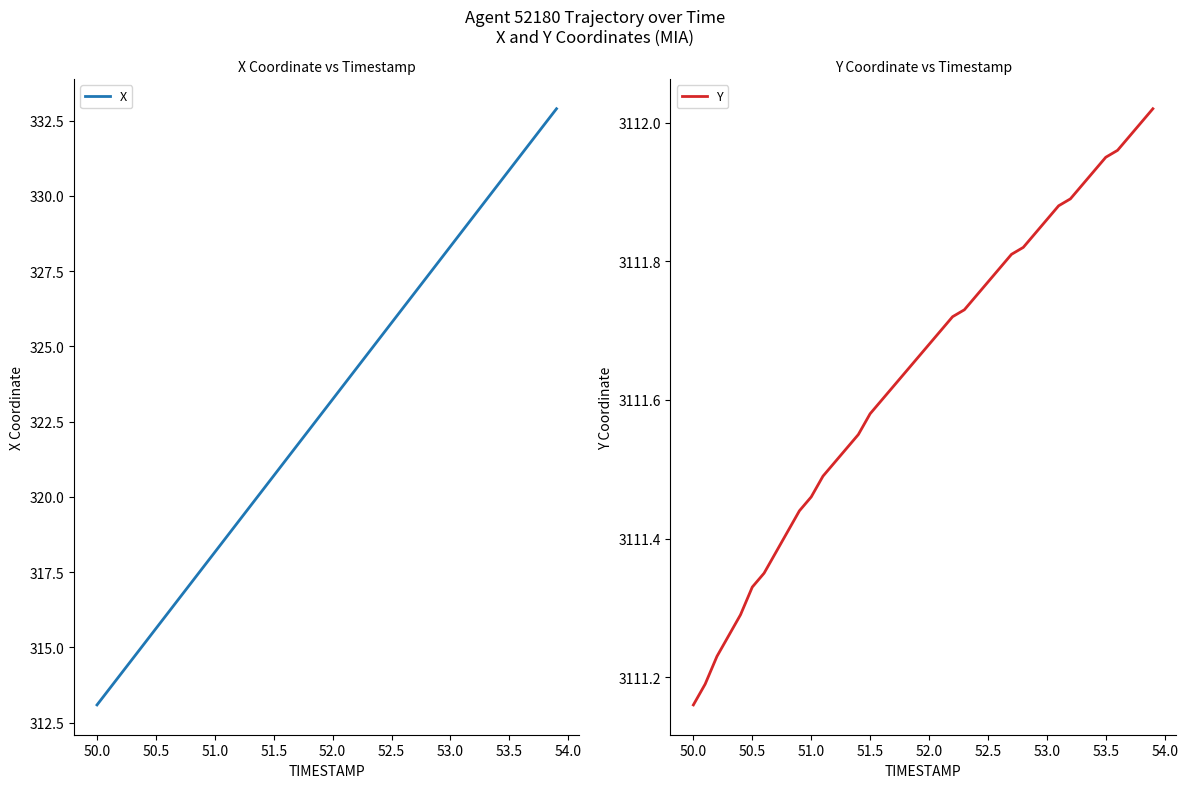

What are all the series names shown in the legend?

X, Y